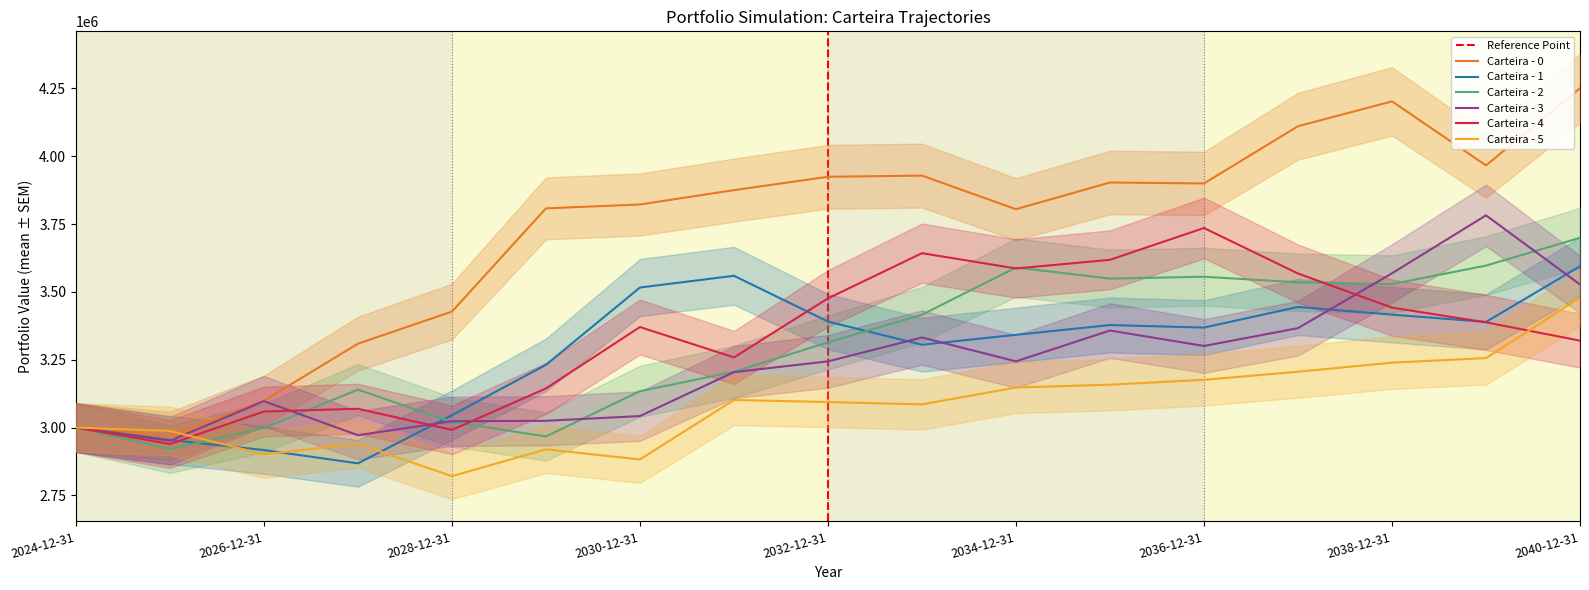

What value does the Carteira - 3 series have at 2026-12-31?

3097154.0